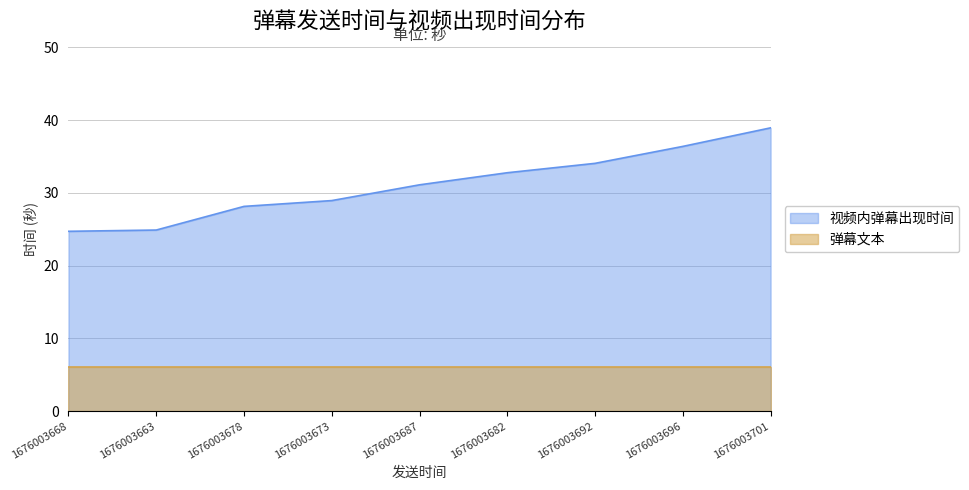

Count the number of categories in the chart.

9